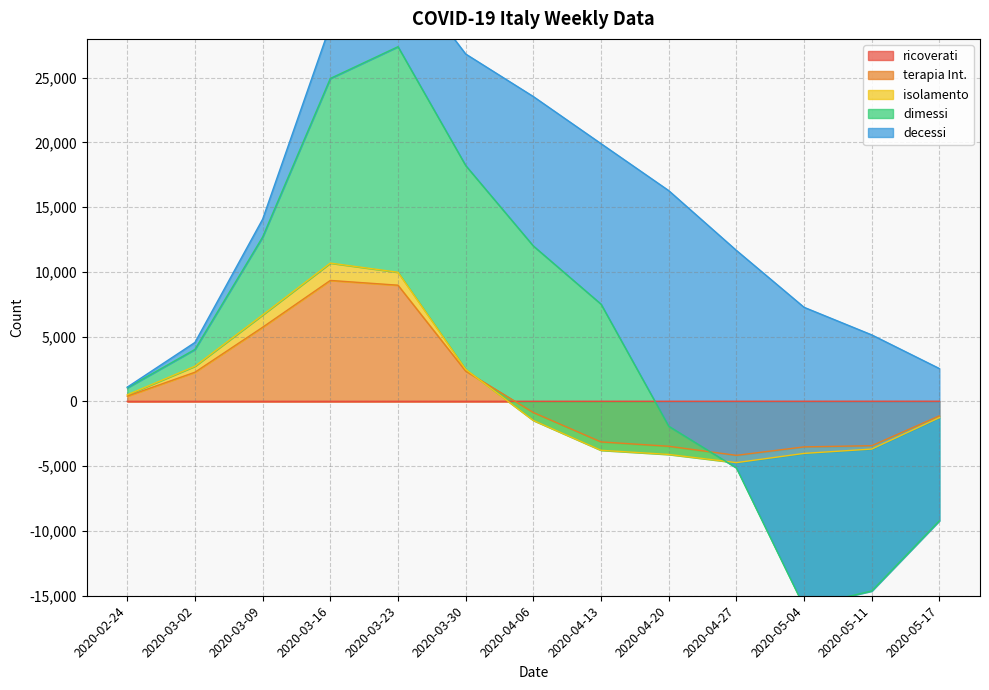

Which series has the largest total across all categories?

decessi